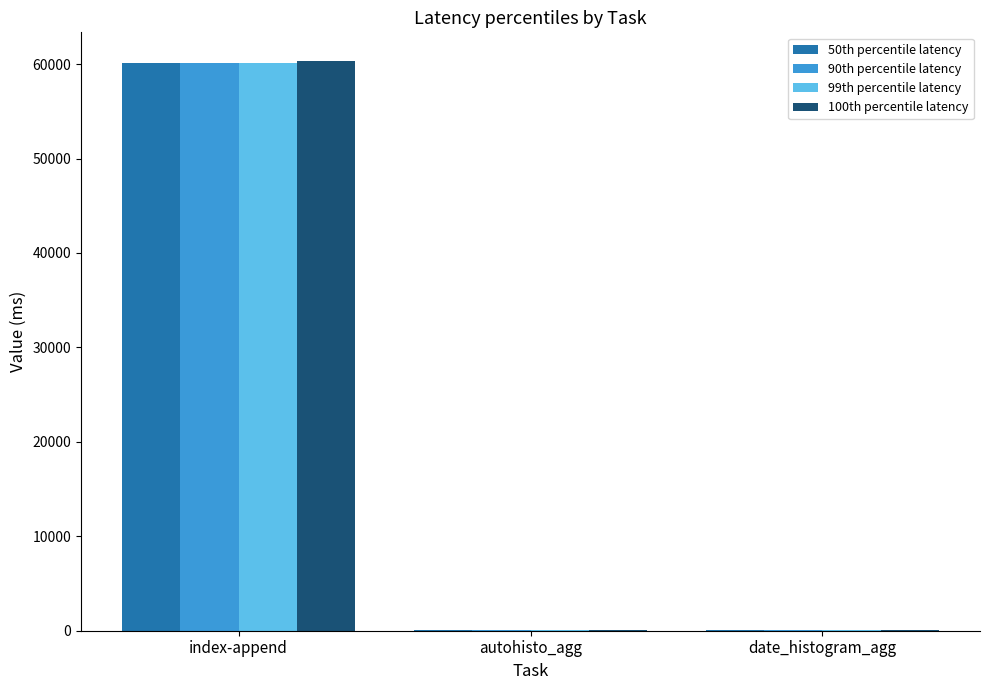

The value of 90th percentile latency at index-append is 60134.2. True or false?

True